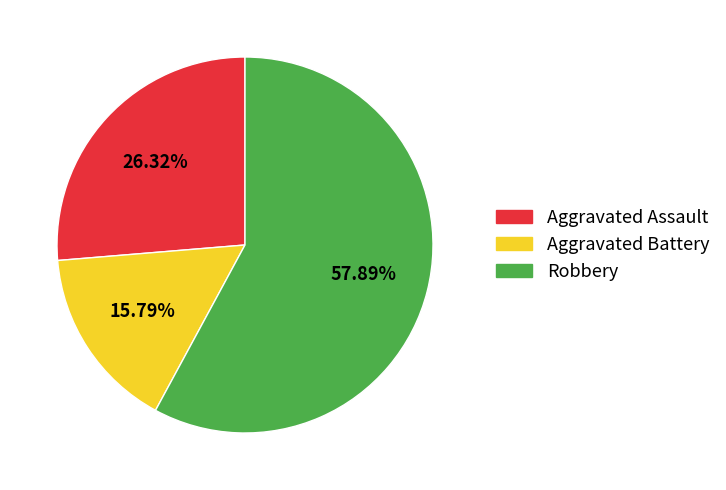

Which has a higher value, Robbery or Aggravated Assault?

Robbery